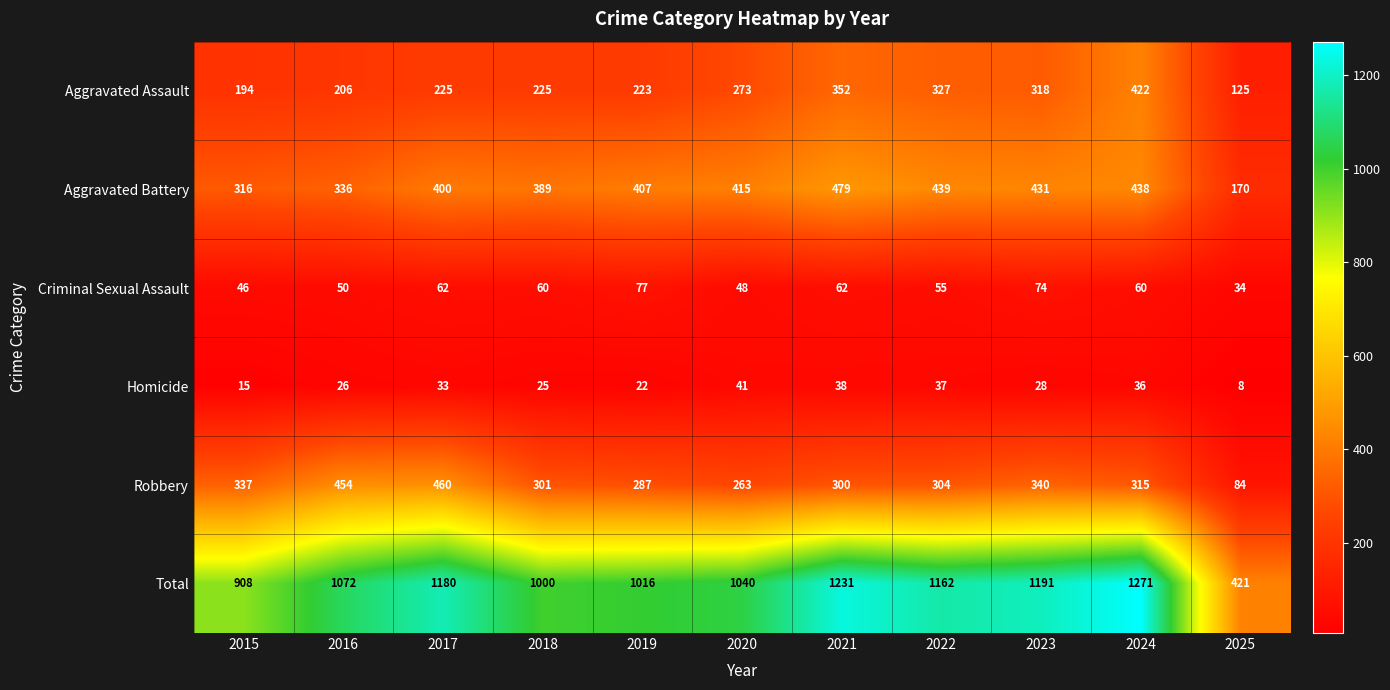

What is the sum of all Homicide values?

309